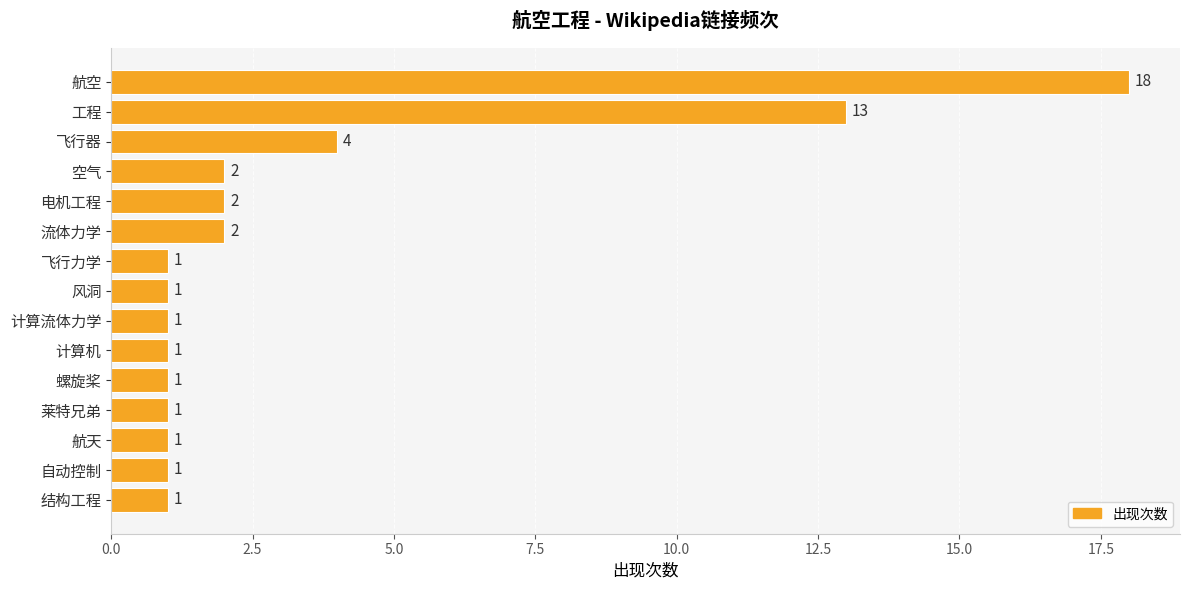

True or false: the data shows 2 at 电机工程.

True